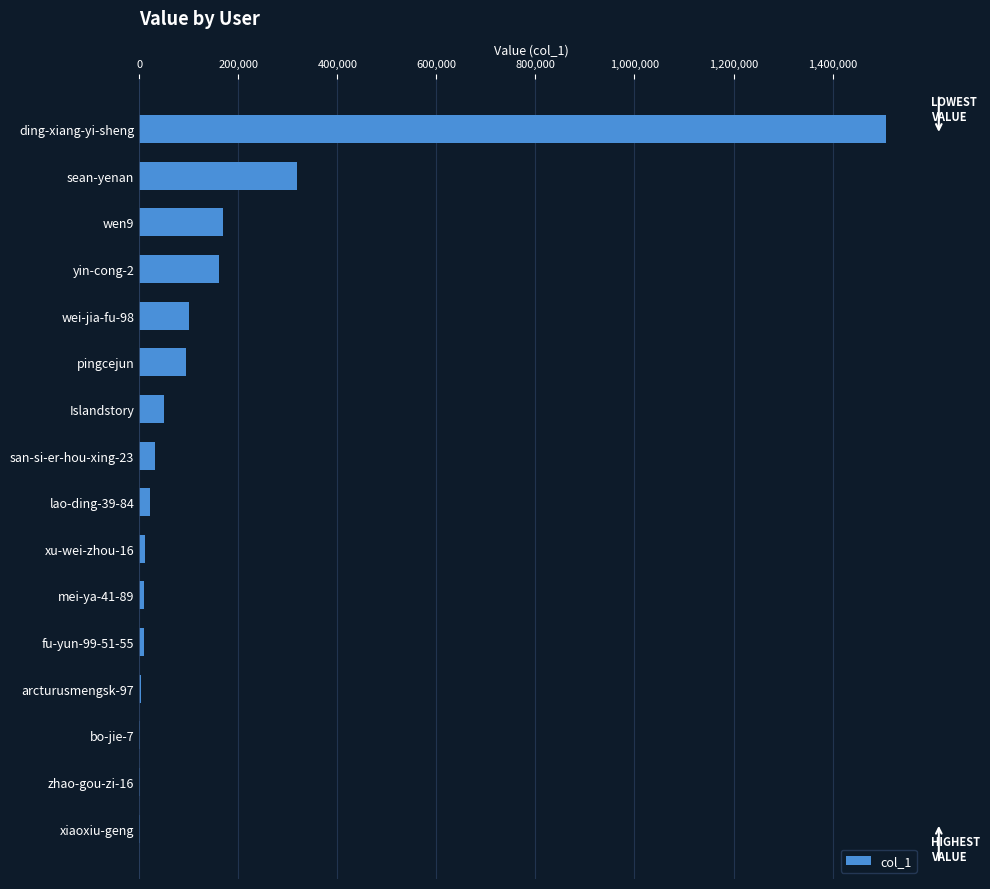

Where is the data nearest to the value 754111?

sean-yenan